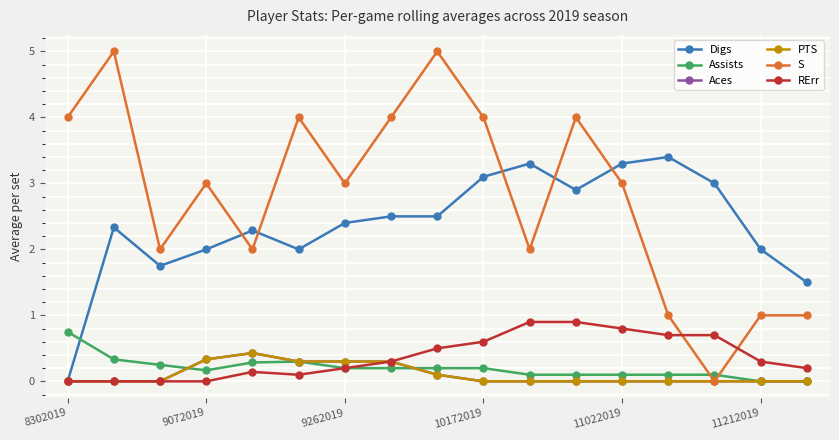

Reading left to right, transcribe all the data shown in this chart.

Digs: 0.0	2.3	1.8	2.0	2.3	2.0	2.4	2.5	2.5	3.1	3.3	2.9	3.3	3.4	3.0	2.0	1.5
Assists: 0.8	0.3	0.2	0.2	0.3	0.3	0.2	0.2	0.2	0.2	0.1	0.1	0.1	0.1	0.1	0.0	0.0
Aces: 0.0	0.0	0.0	0.3	0.4	0.3	0.3	0.3	0.1	0.0	0.0	0.0	0.0	0.0	0.0	0.0	0.0
PTS: 0.0	0.0	0.0	0.3	0.4	0.3	0.3	0.3	0.1	0.0	0.0	0.0	0.0	0.0	0.0	0.0	0.0
S: 4.0	5.0	2.0	3.0	2.0	4.0	3.0	4.0	5.0	4.0	2.0	4.0	3.0	1.0	0.0	1.0	1.0
RErr: 0.0	0.0	0.0	0.0	0.1	0.1	0.2	0.3	0.5	0.6	0.9	0.9	0.8	0.7	0.7	0.3	0.2